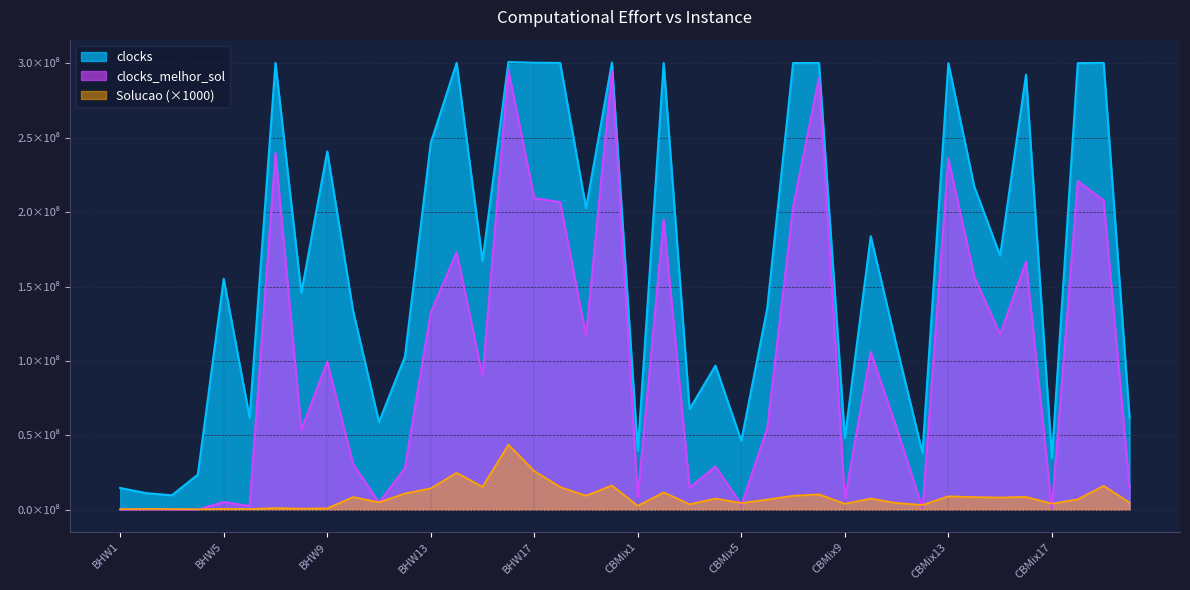

The clocks_melhor_sol series shows 12567977 at CBMix6. True or false?

False